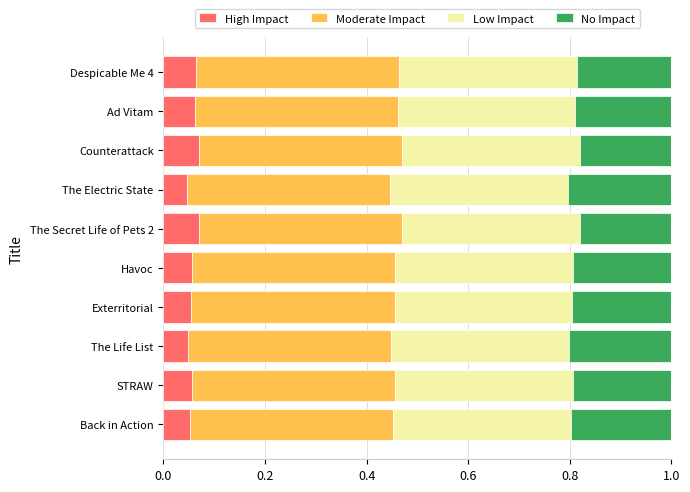

How many High Impact values are between 0 and 1?

10